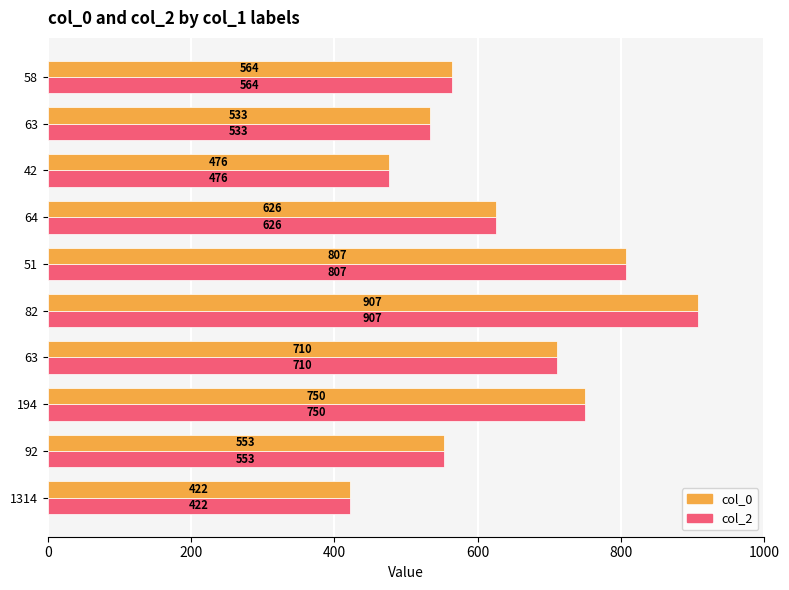

What is the sum of all col_2 values?

6348